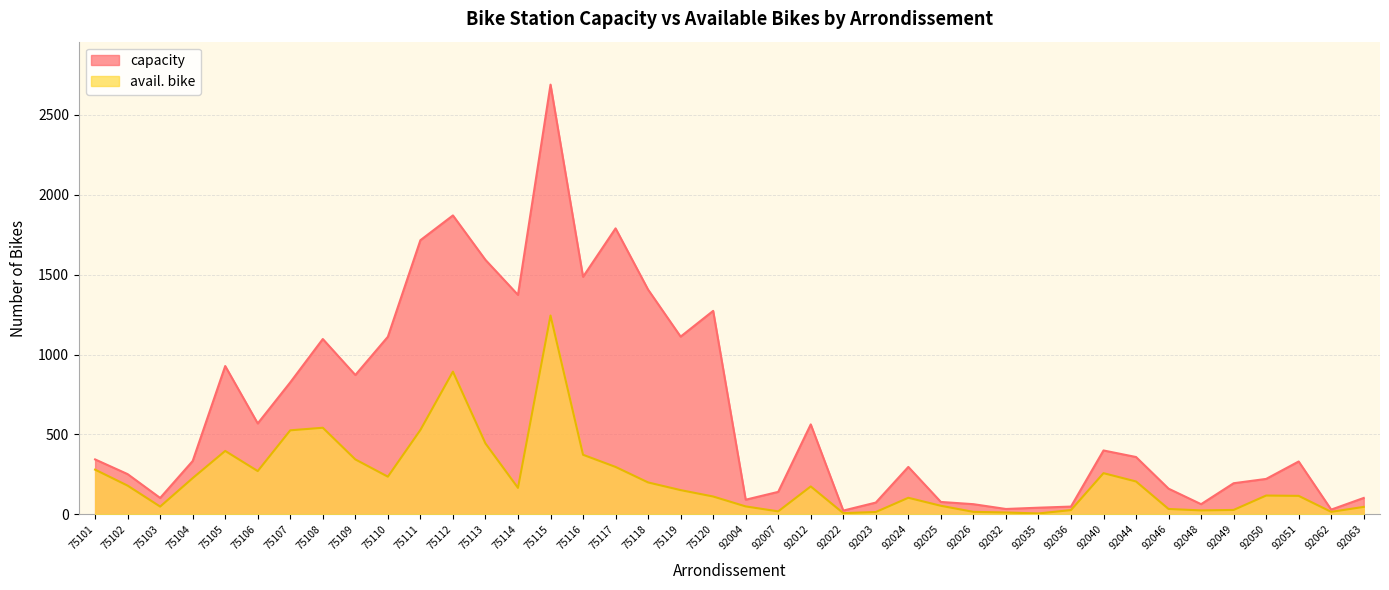

Between 75113 and 92004, which series saw the biggest shift?

capacity